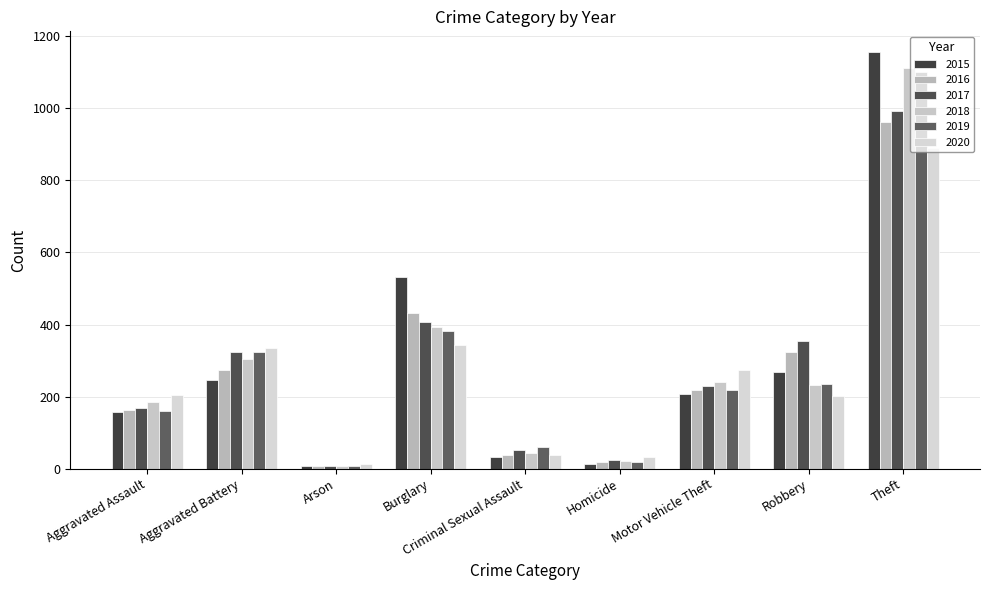

Which category has the highest value across all series?

Theft